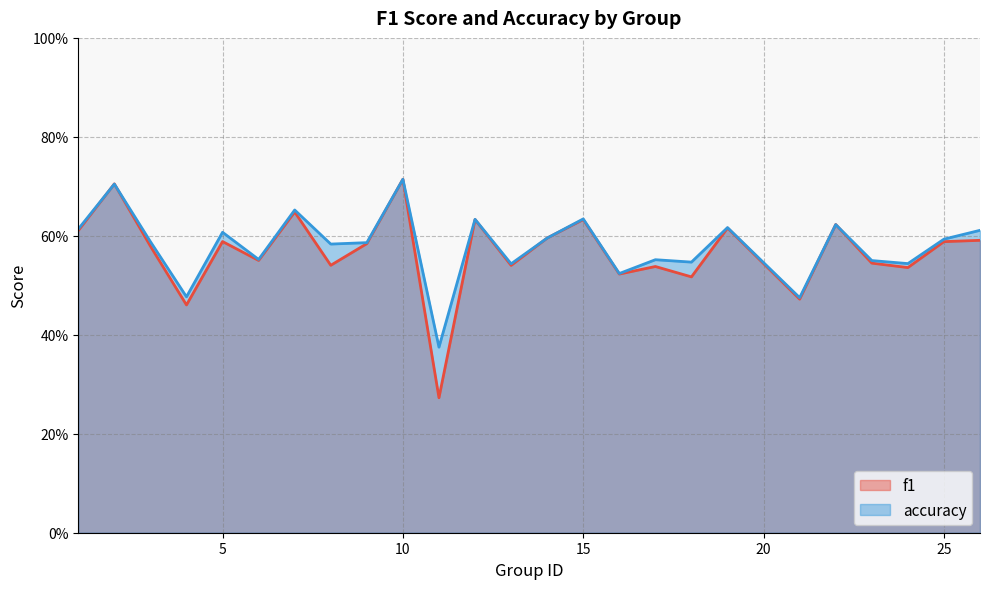

List the series in order of their overall mean, highest first.

accuracy, f1